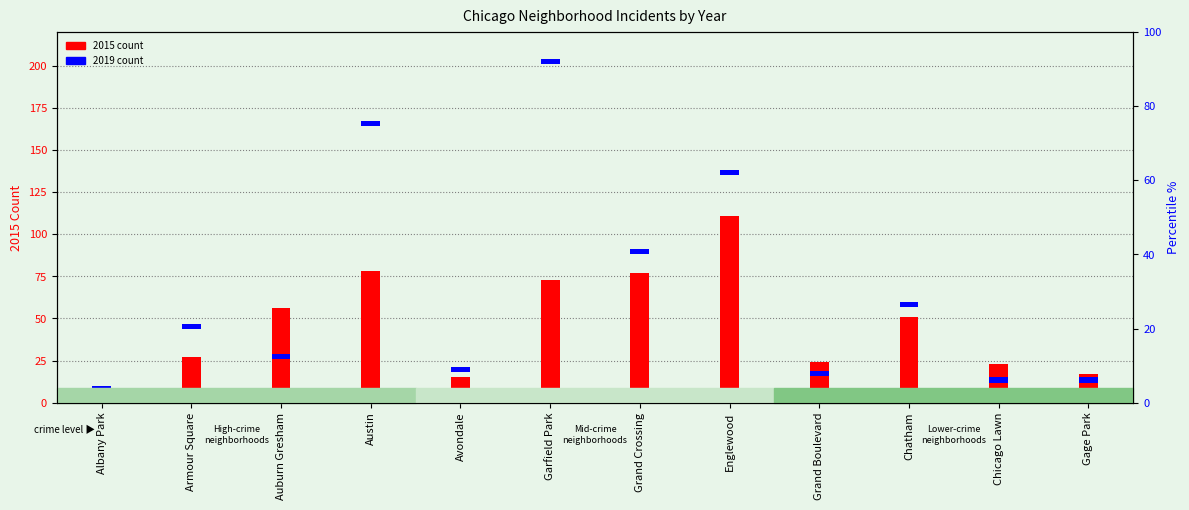

What is the label of the 3rd bar from the left?

Auburn Gresham